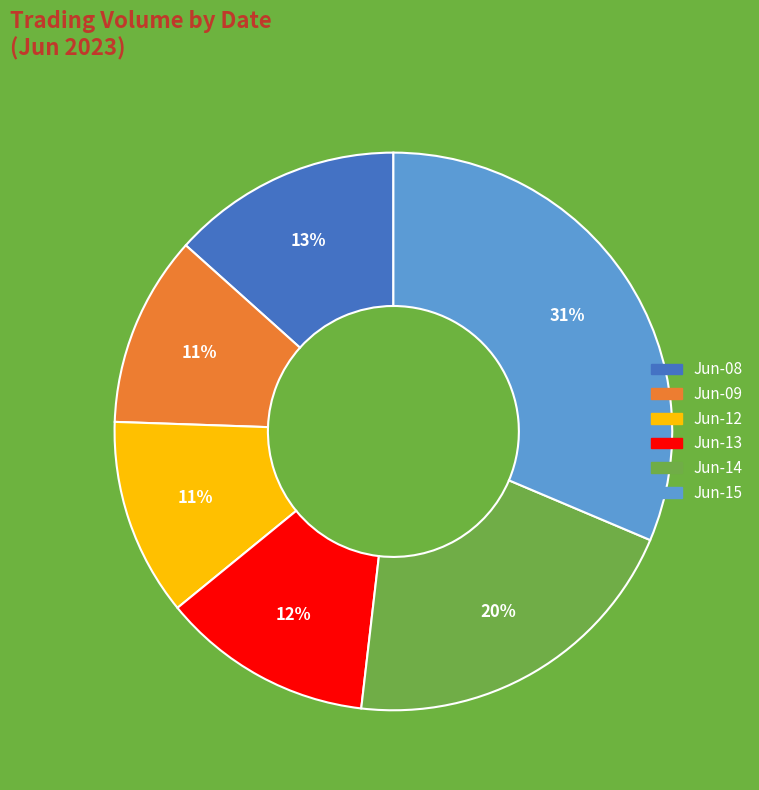

True or false: Jun-13 accounts for 24% of the total.

False